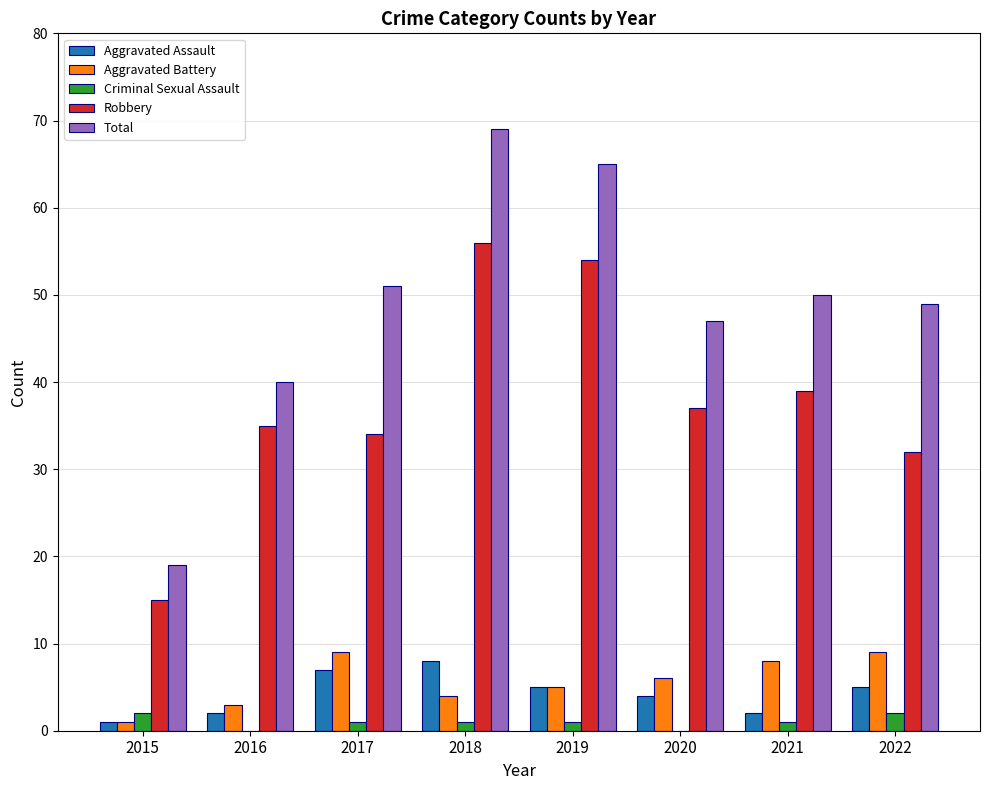

Are the bars horizontal?

No